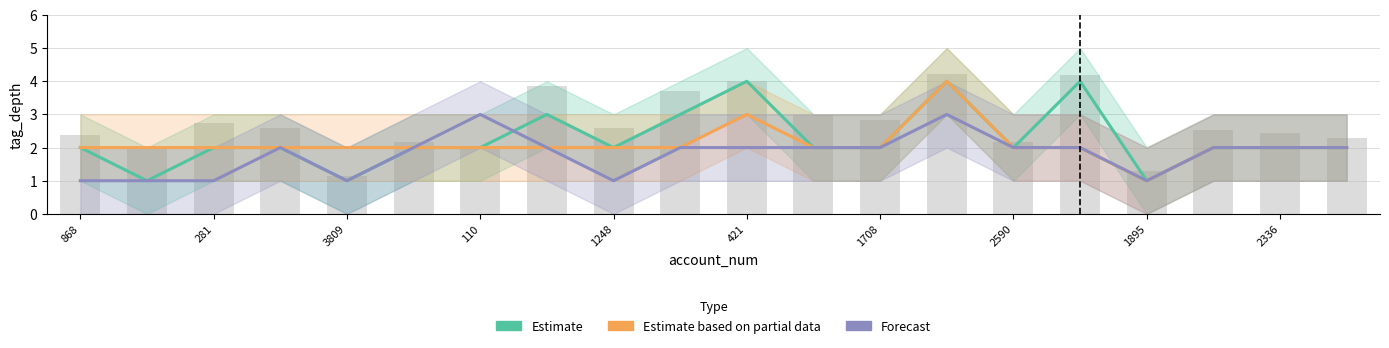

At how many categories does at least one series exceed 2?

6